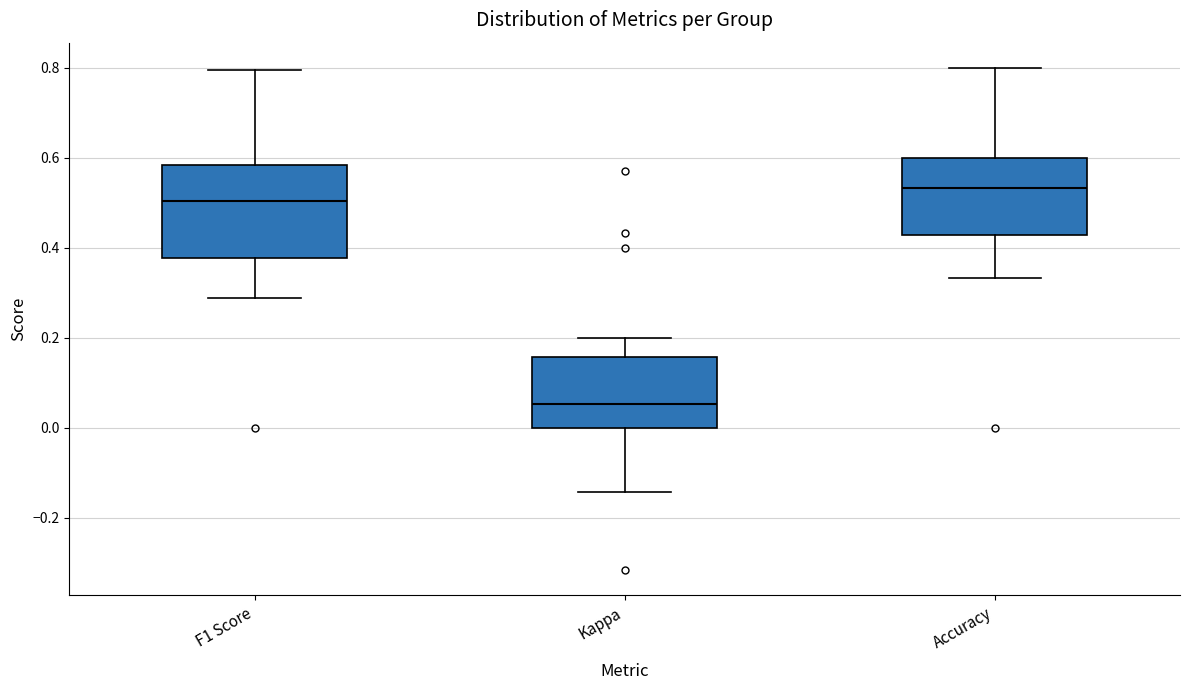

Which box has the highest median line?

Accuracy